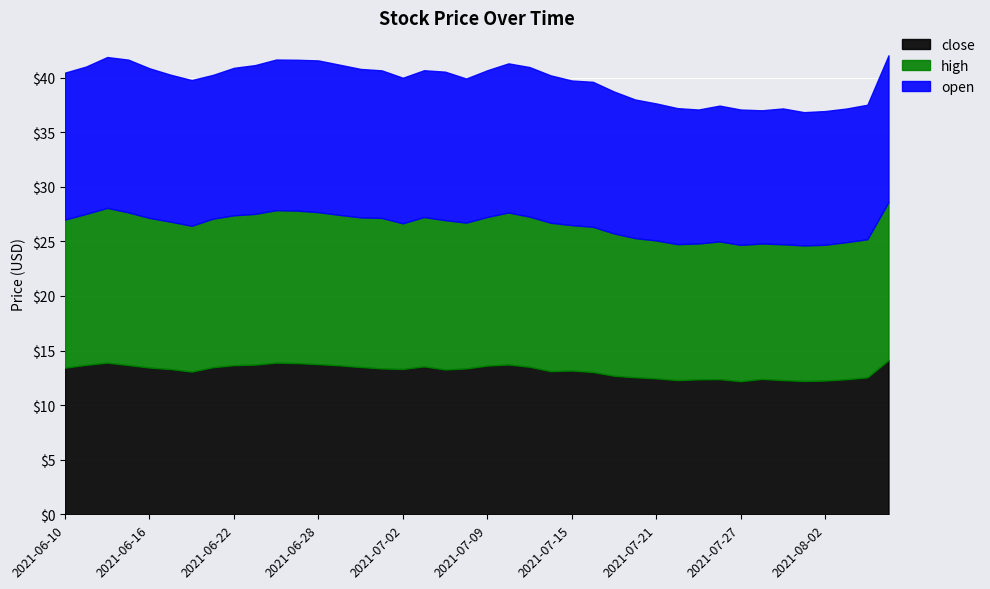

The value of high at 2021-06-15 is 14.0. True or false?

True